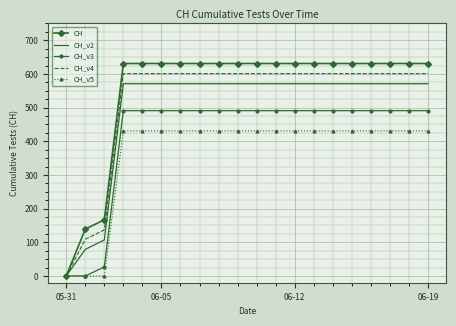

Rank the series by their average value, from lowest to highest.

CH_v5, CH_v3, CH_v2, CH_v4, CH